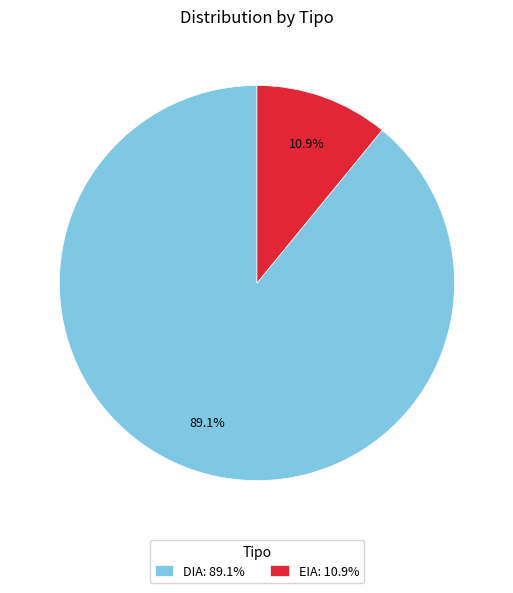

What portion of the pie excludes EIA?

89.1%